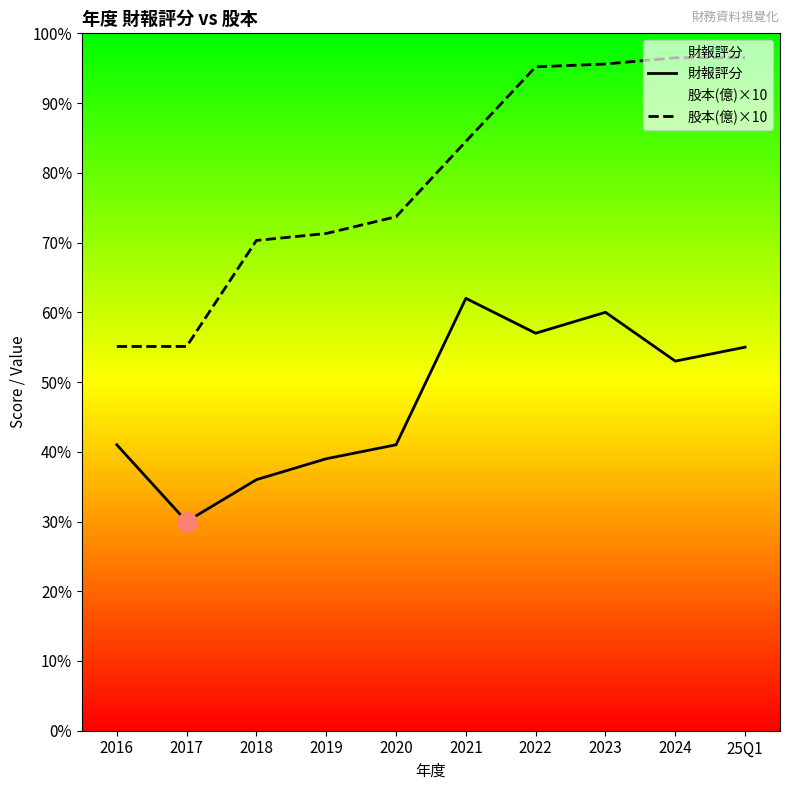

What are all the series names shown in the legend?

財報評分, 股本(億)×10